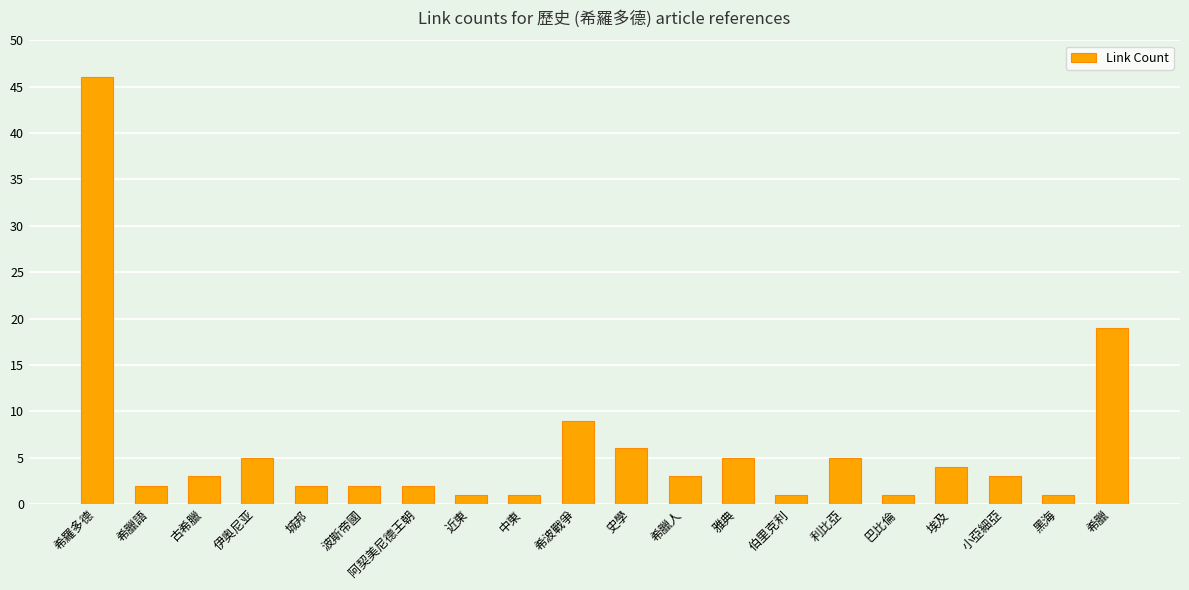

Is it true that the value at 阿契美尼德王朝 is 4?

False